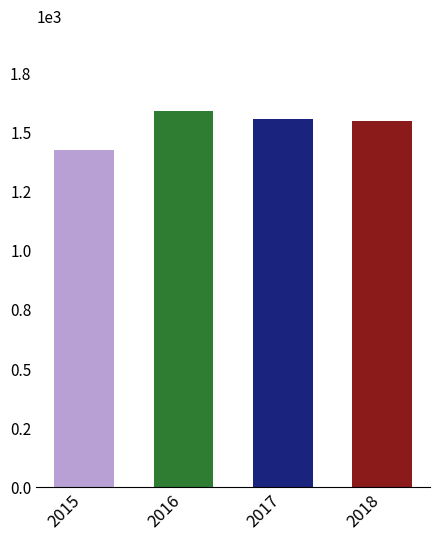

True or false: the data shows 446 at 2018.

False